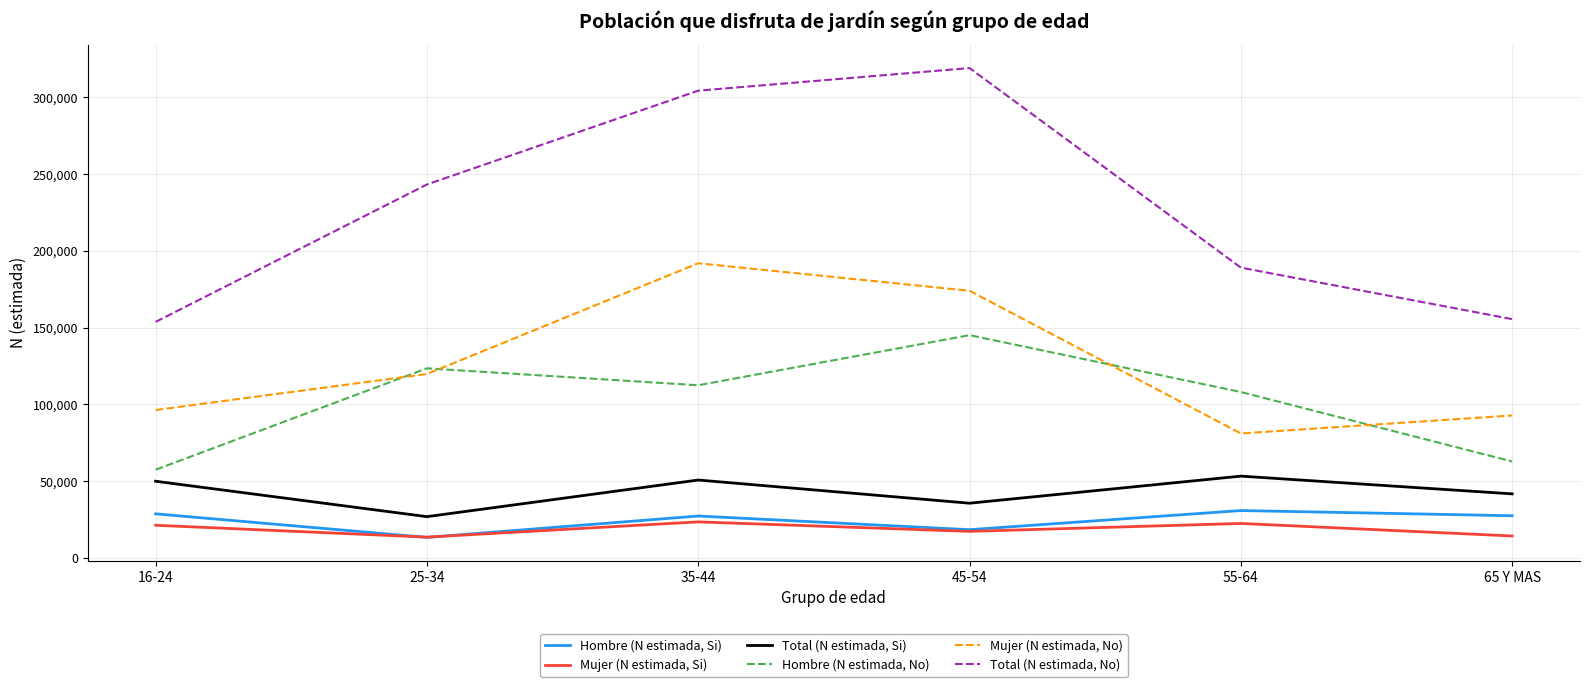

What is the difference between the Hombre (N estimada, No) values at 25-34 and 45-54?

21631